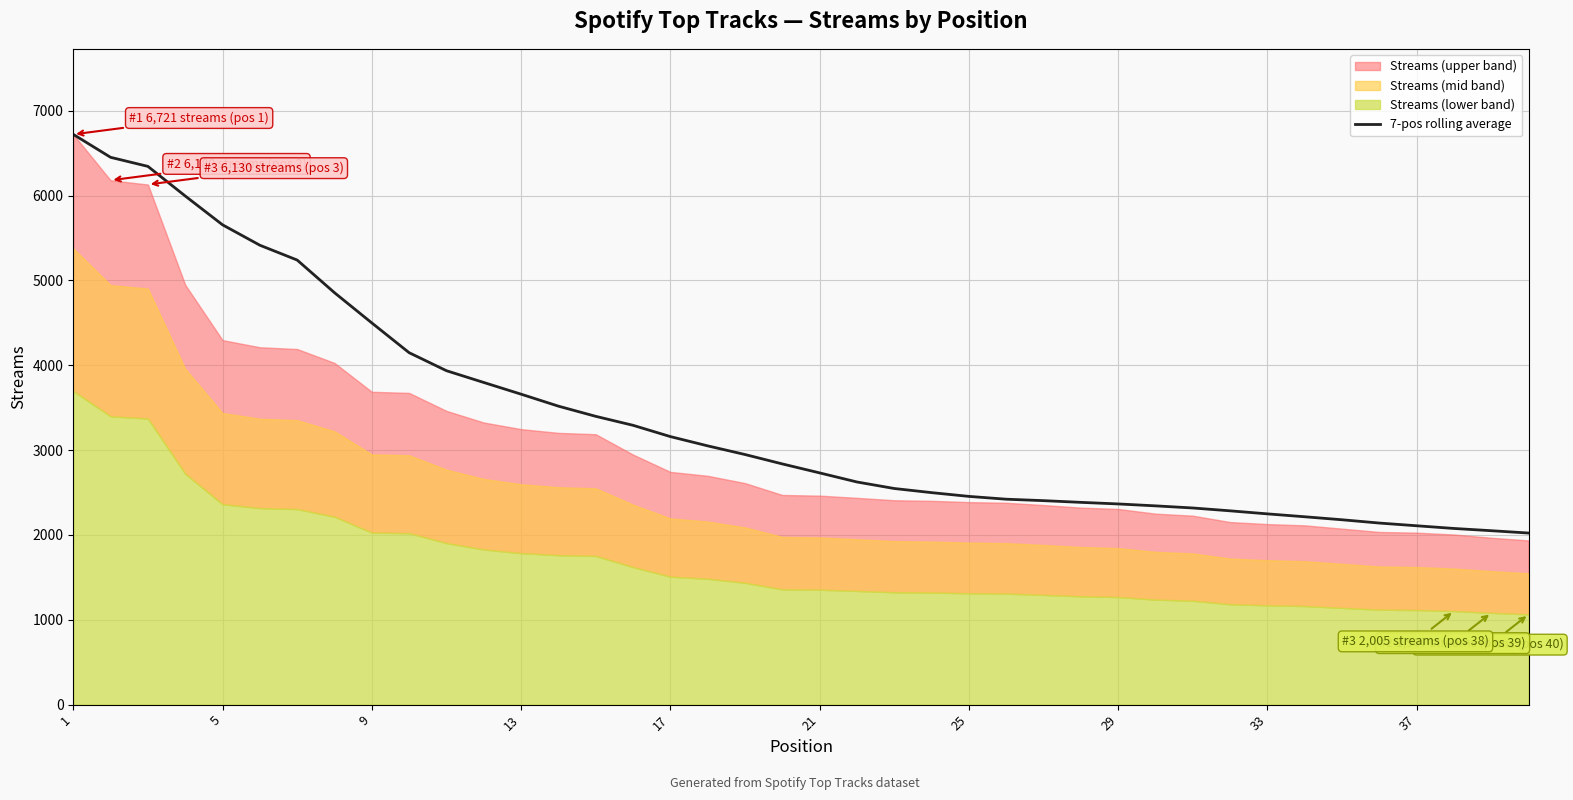

Reading right to left, list all the values displayed in this chart.

2022.3	2049.9	2076.3	2108.0	2140.0	2178.7	2214.1	2248.3	2284.1	2317.7	2342.7	2365.3	2384.0	2404.1	2421.1	2454.3	2498.6	2547.3	2624.1	2731.3	2837.0	2947.9	3049.9	3159.1	3292.1	3397.9	3517.9	3659.0	3796.9	3935.6	4147.9	4498.7	4854.9	5239.7	5414.5	5655.0	5994.8	6343.7	6450.5	6721.0